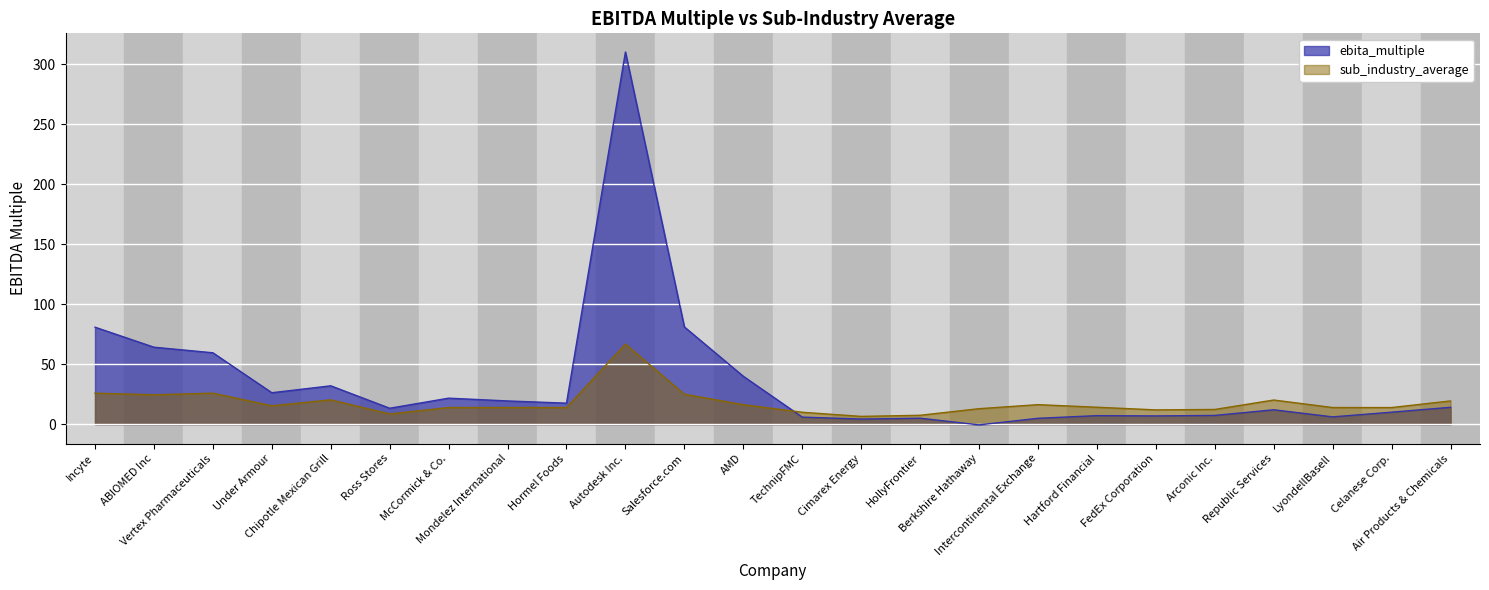

Where does the sub_industry_average series first go above 14?

Incyte